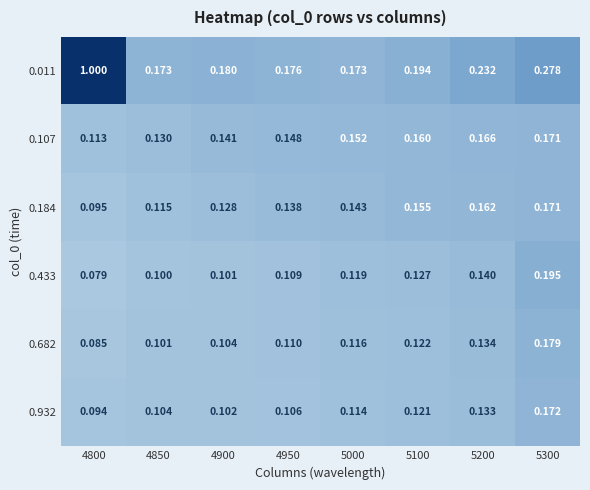

Which has a higher value, 4950 or 4800?

4800